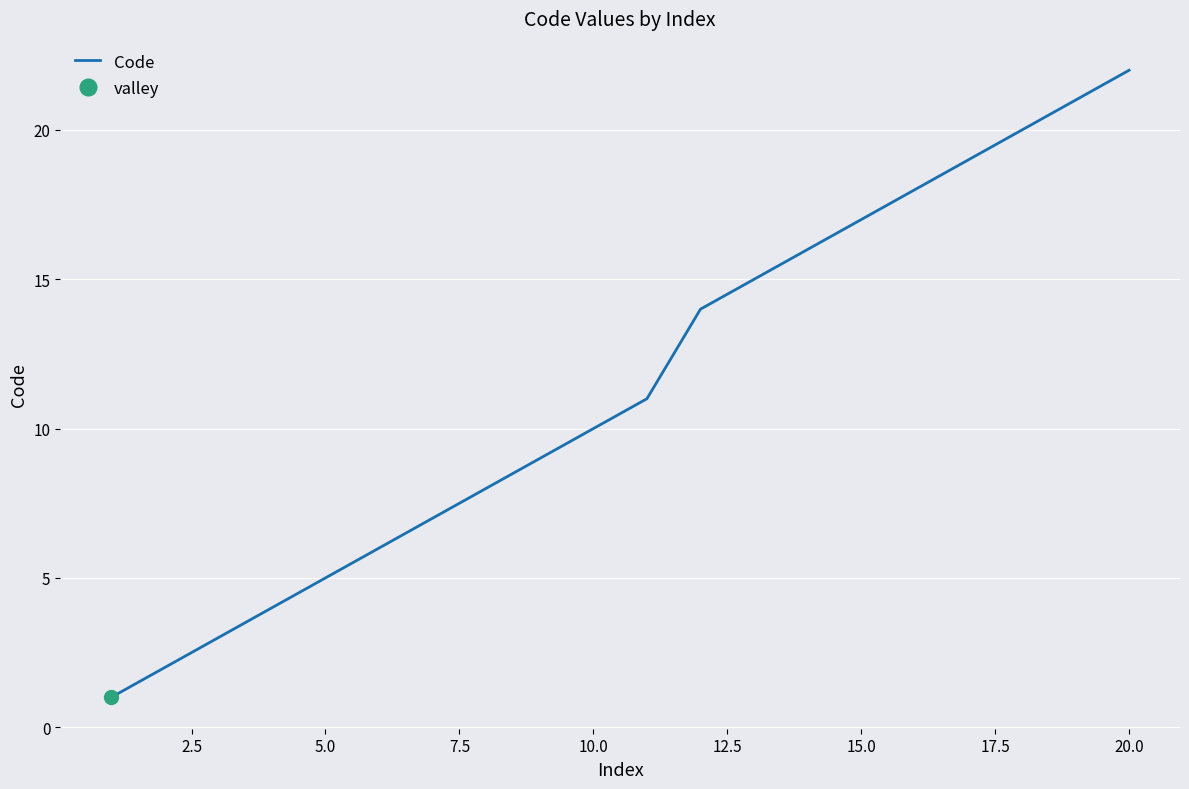

What is the difference between the maximum and minimum values?

21